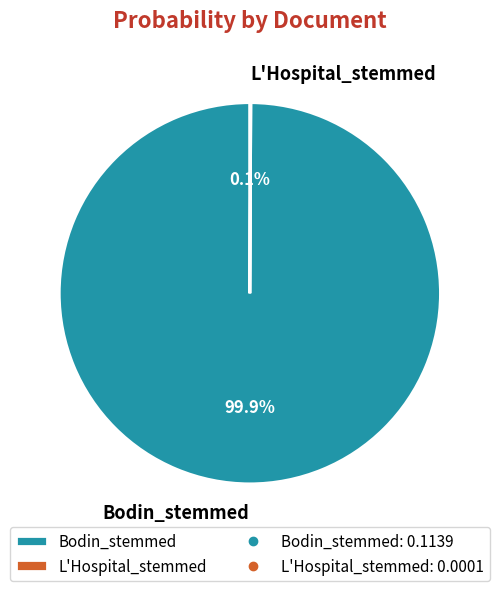

Which slice represents more than half of the pie?

Bodin_stemmed